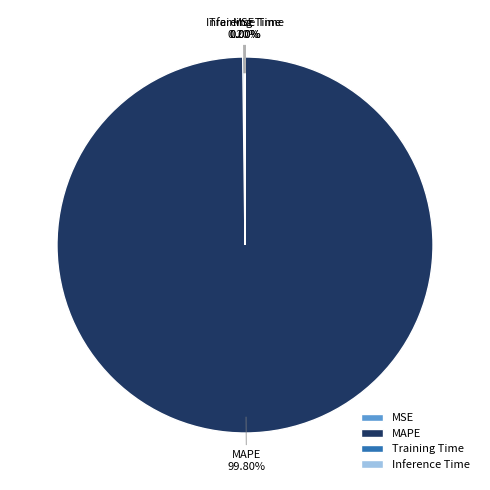

What is the largest slice in the pie chart?

MAPE